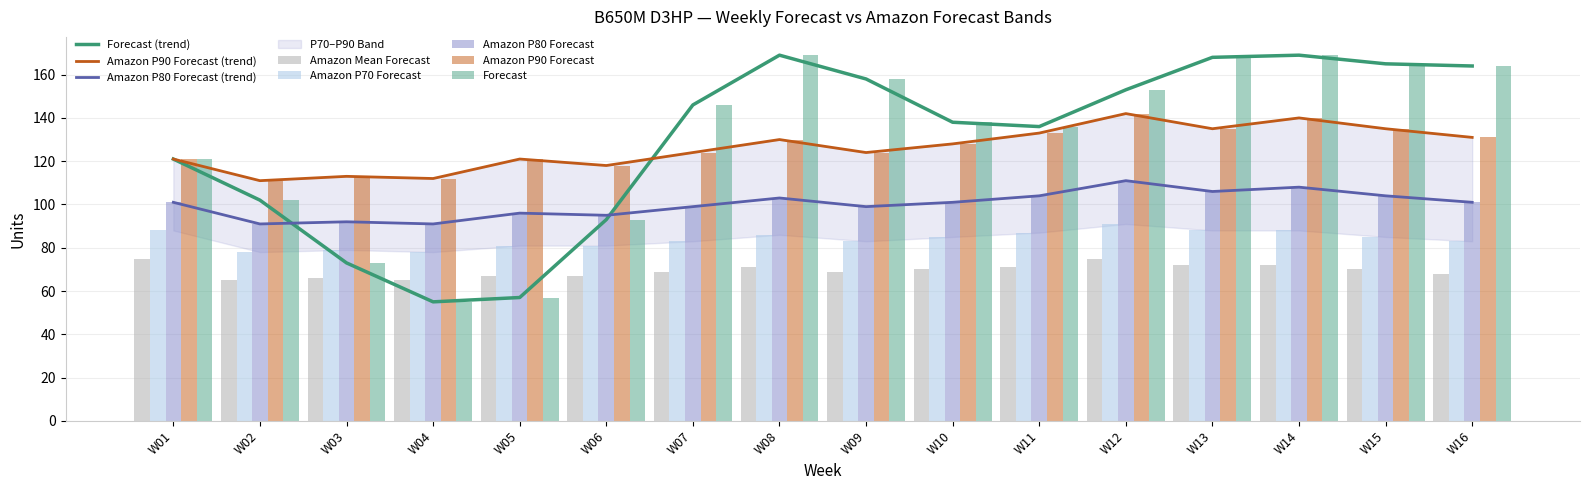

What is the sum of all Forecast values?

2067